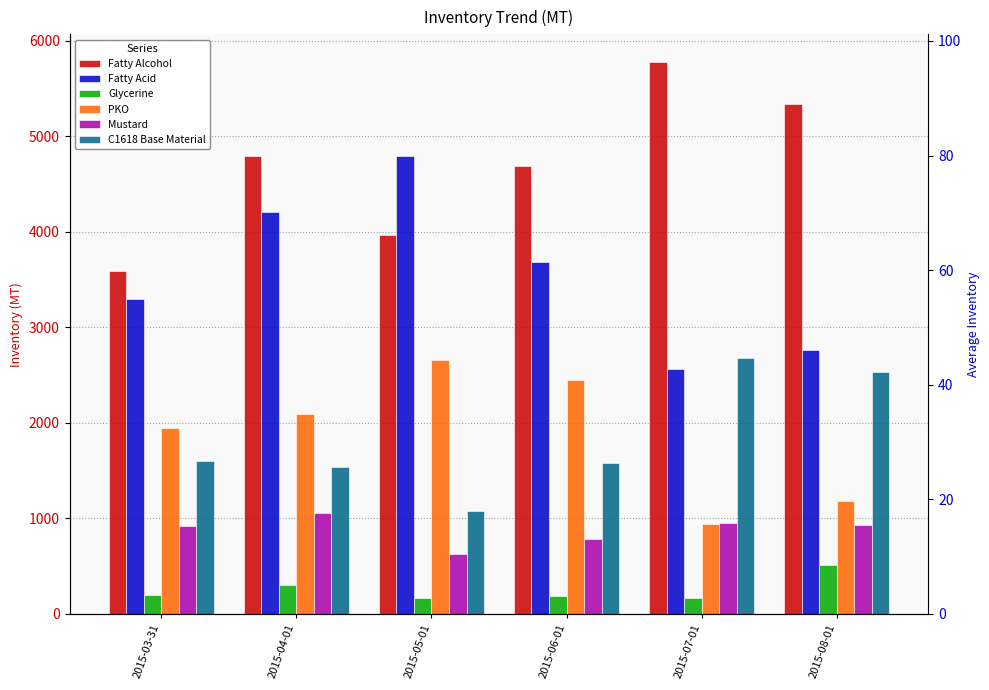

How many groups of bars are there?

6